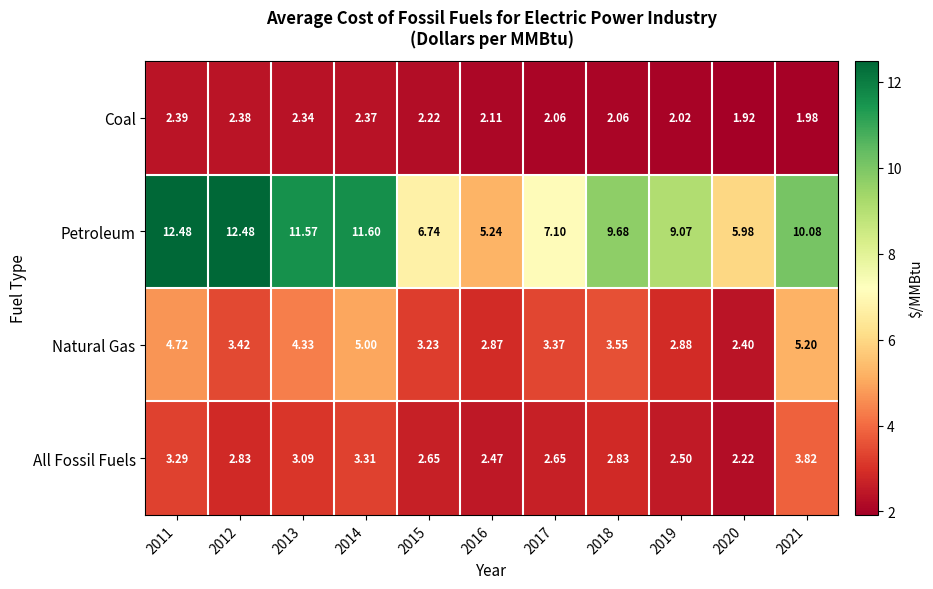

Which series has the largest range (max minus min)?

Petroleum